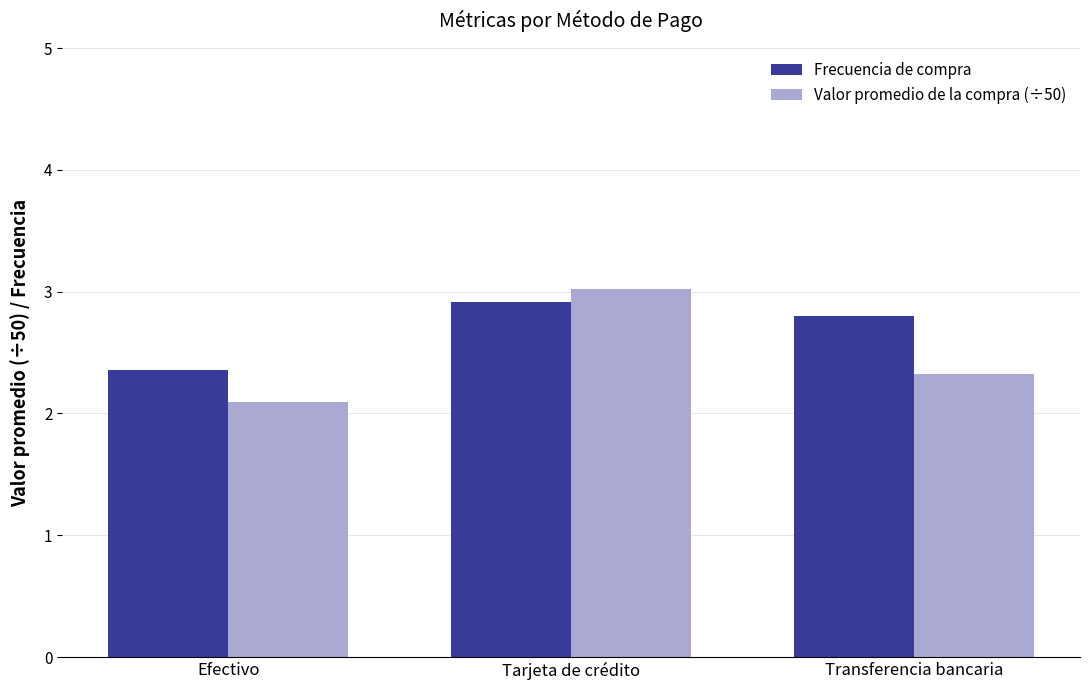

Reading right to left, extract all data points from this chart.

Frecuencia de compra: Transferencia bancaria=2.8	Tarjeta de crédito=2.9	Efectivo=2.4
Valor promedio de la compra (÷50): Transferencia bancaria=2.3	Tarjeta de crédito=3.0	Efectivo=2.1